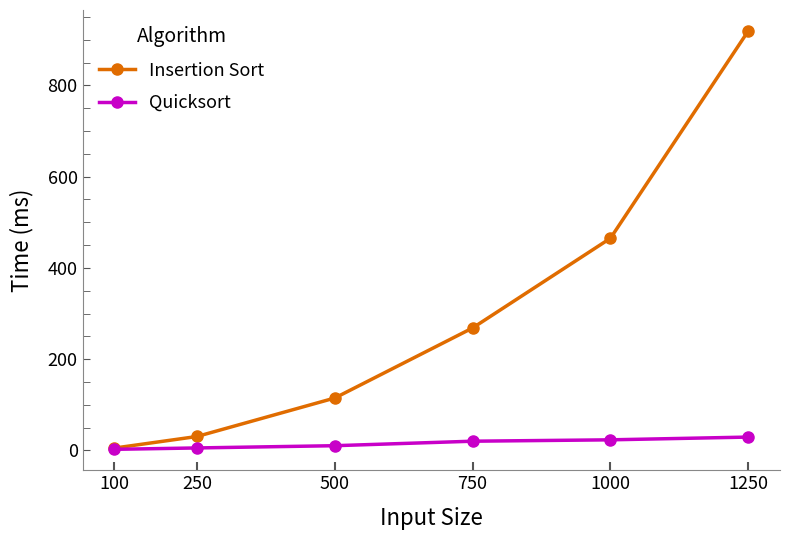

Rank the series by their maximum value, from lowest to highest.

Quicksort, Insertion Sort